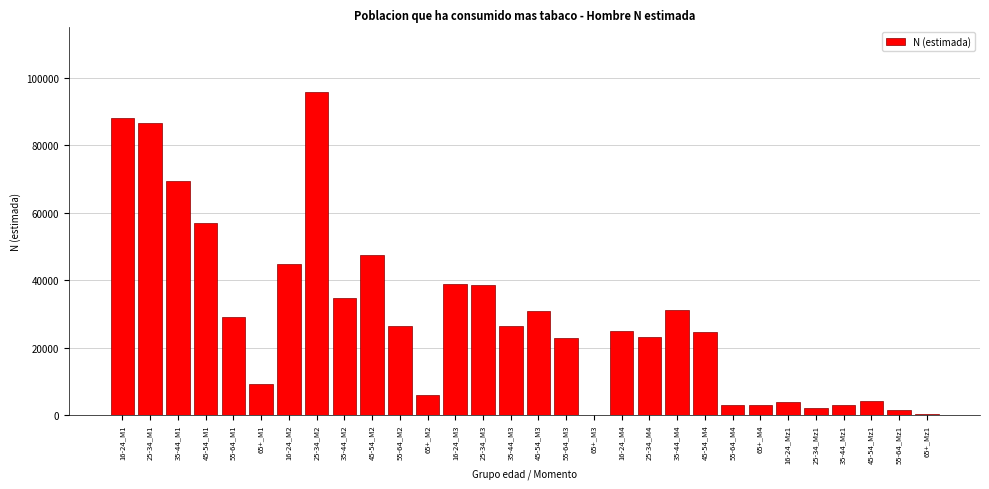

Is it true that the value at 45-54_M3 is 30920?

True